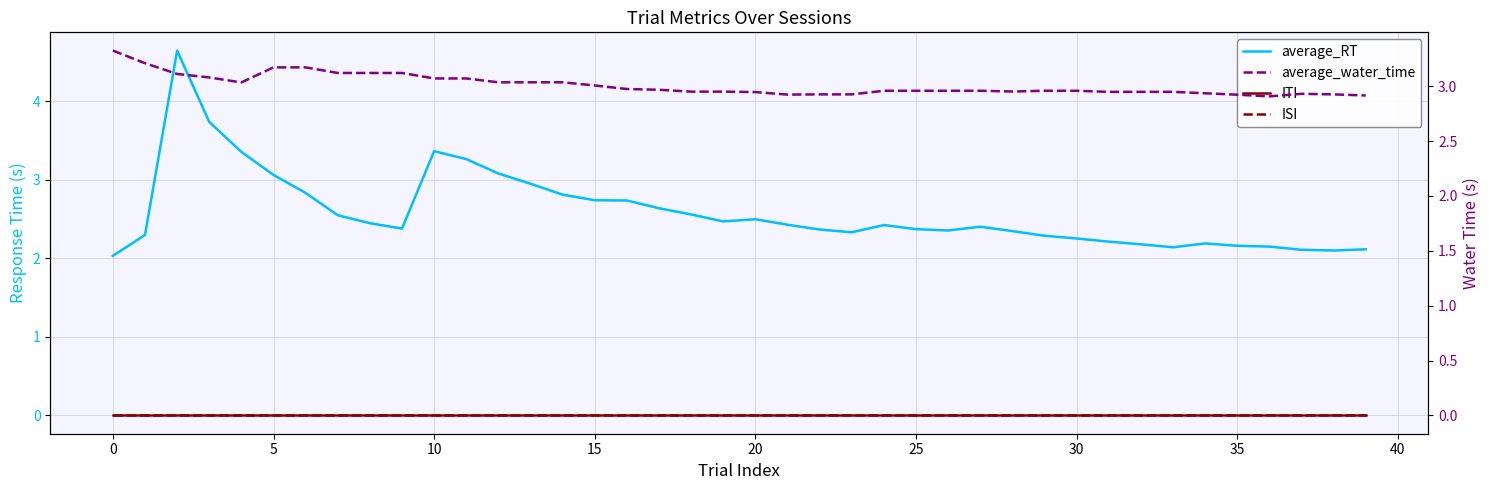

At 0, list the series in order from largest to smallest.

average_water_time, average_RT, ITI, ISI